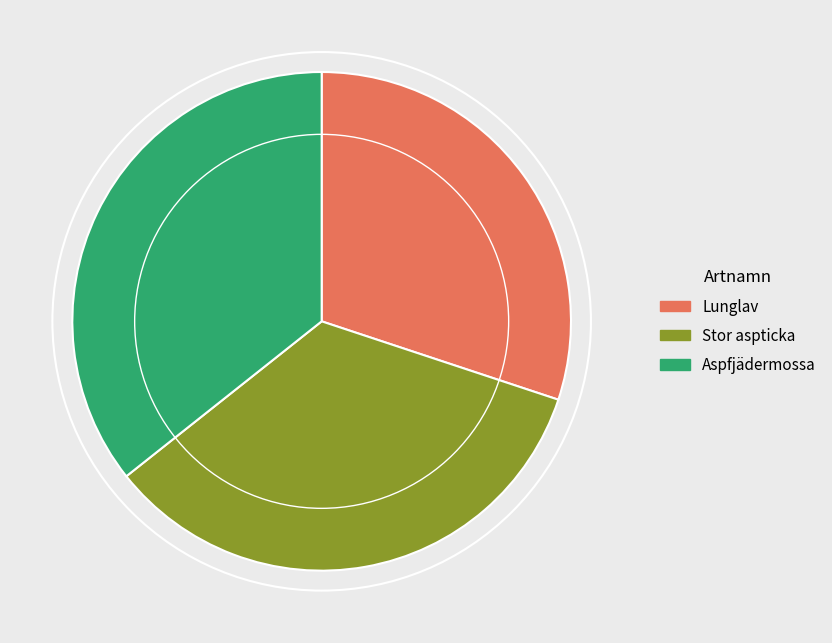

Does Stor aspticka account for over 50% of the chart?

No